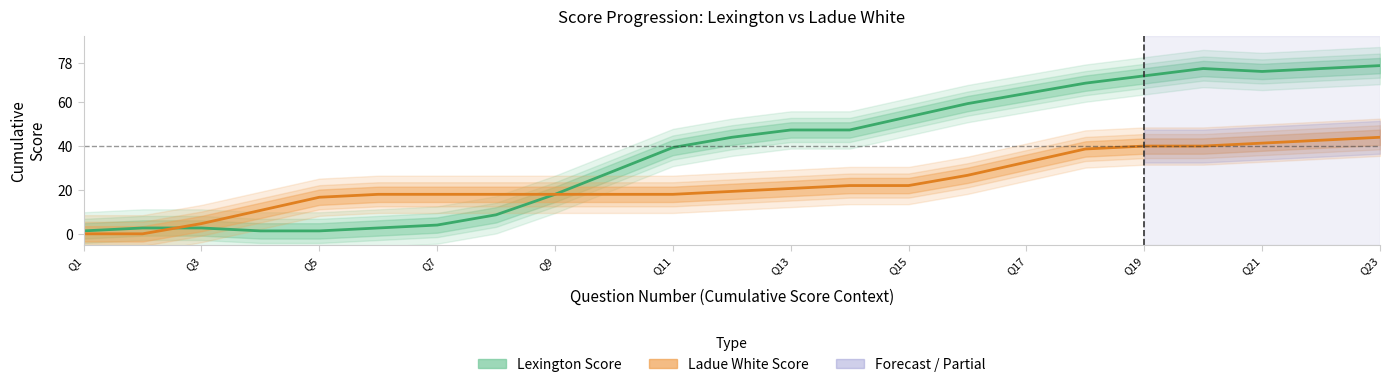

What is the value of the Lexington Score point at the 21st from the left?

74.0